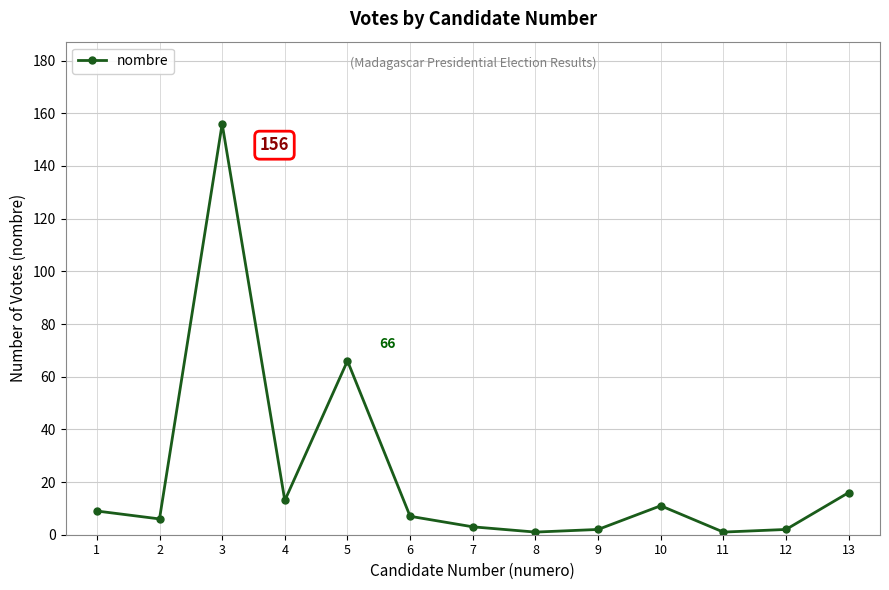

The value at 4 is 5. True or false?

False